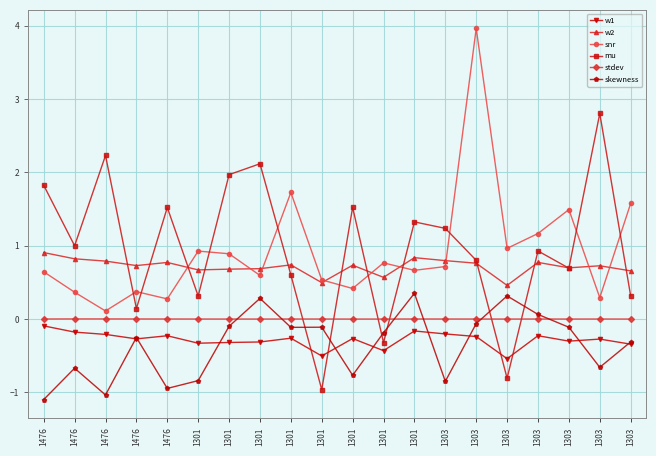

What are all the series names shown in the legend?

w1, w2, snr, mu, stdev, skewness